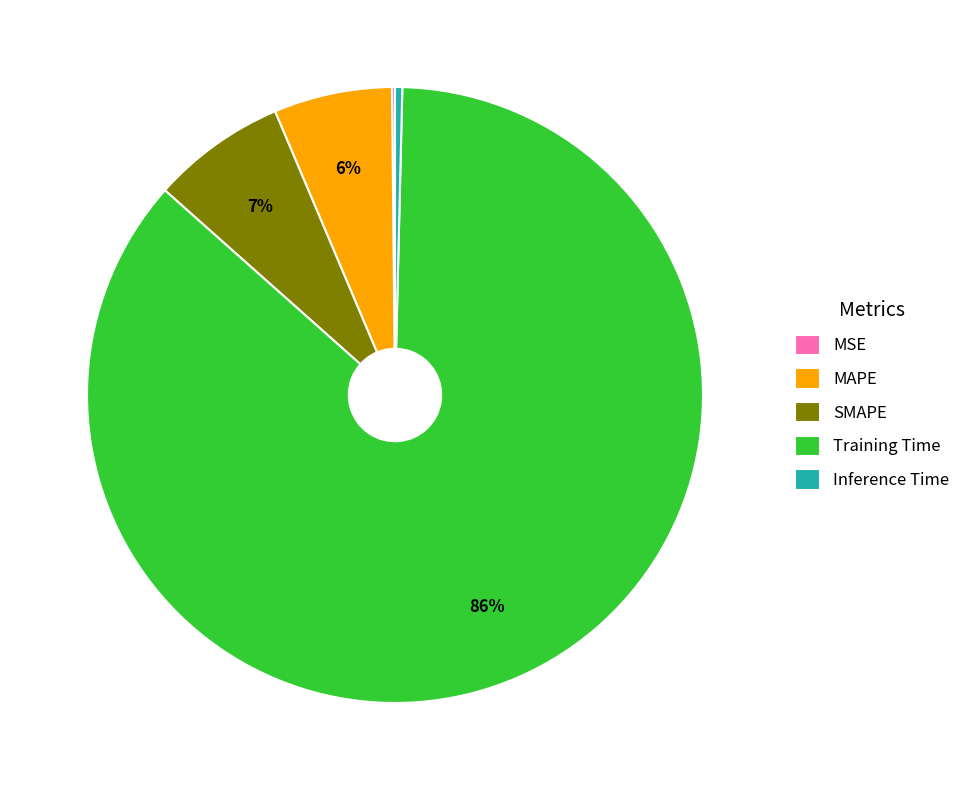

To the nearest percent, what is the average slice percentage?

20%